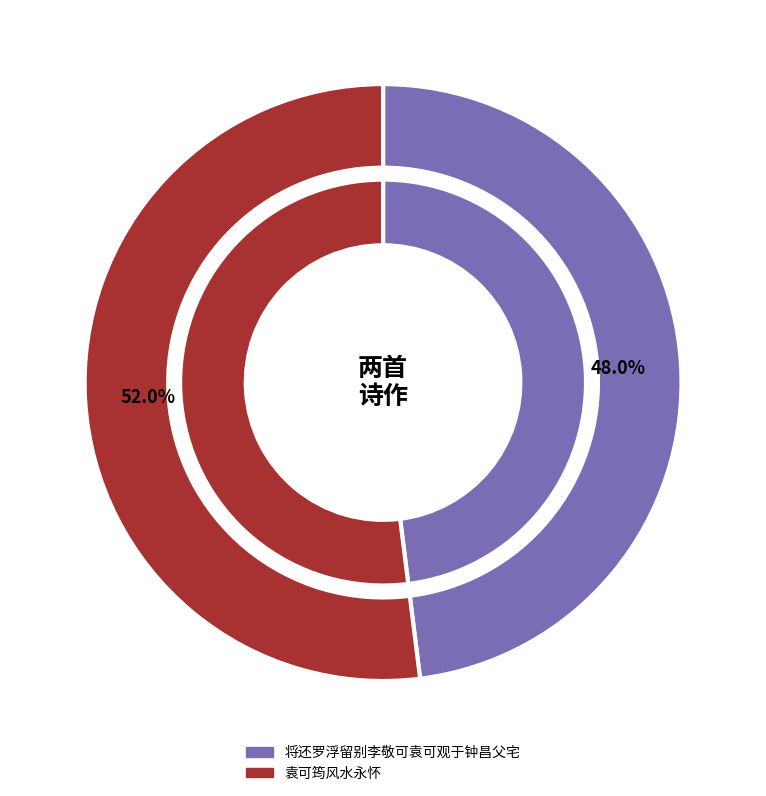

Which slice is the largest?

袁可筠风水永怀